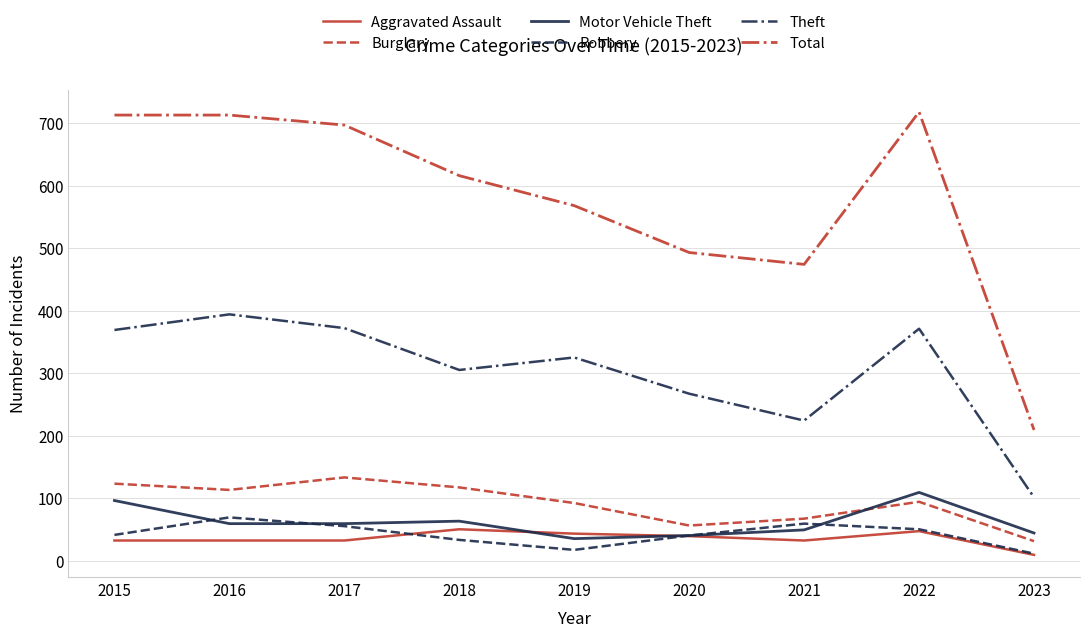

The value of Motor Vehicle Theft at 2021 is 49. True or false?

True